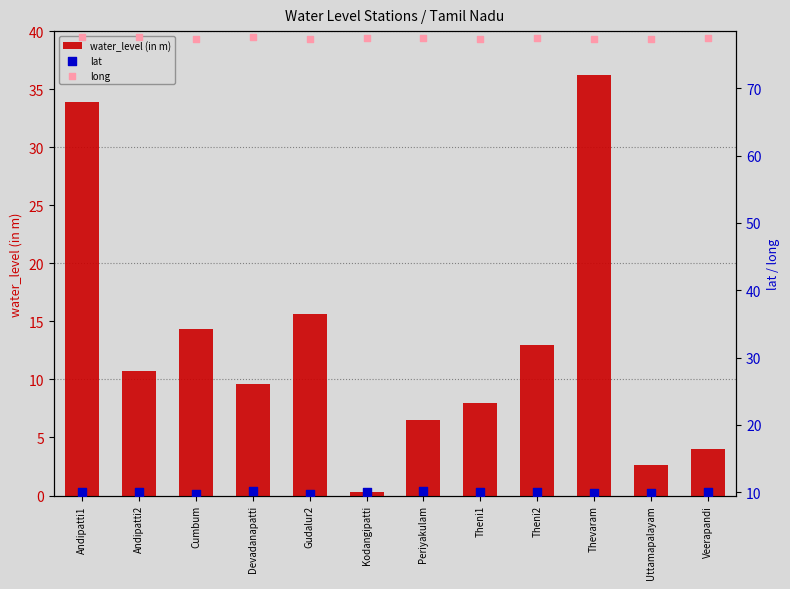

Is the value of water_level (in m) at Thevaram greater than the value of long at Theni2?

No